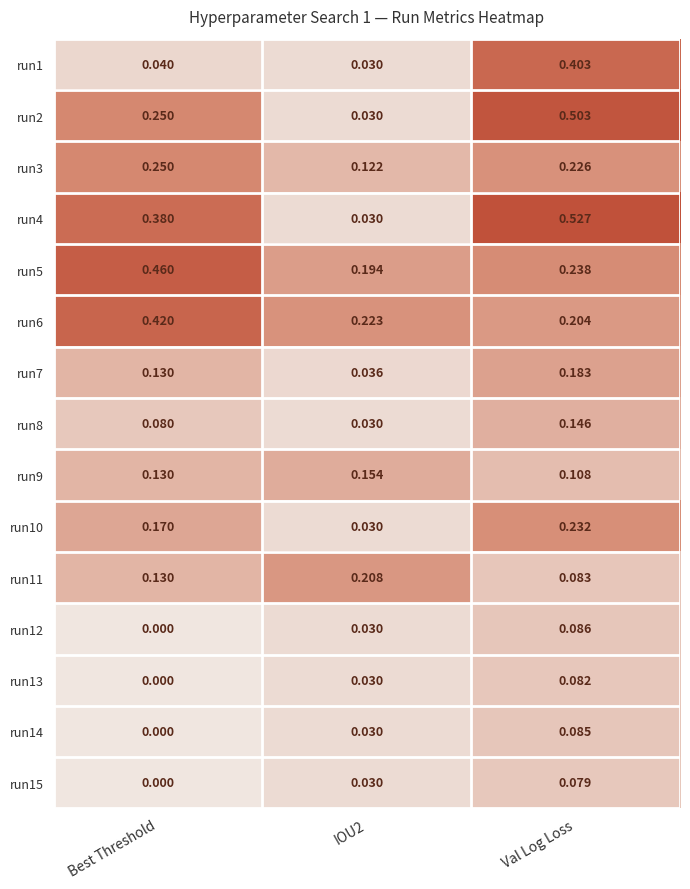

At which label is run15 closest to 0?

Best Threshold